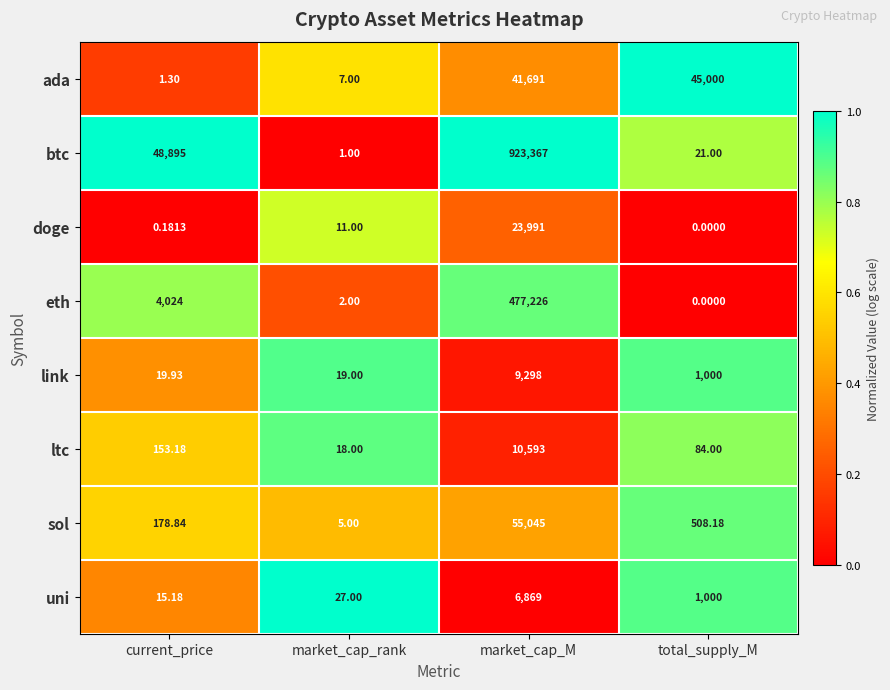

Which series has the widest spread of values?

btc